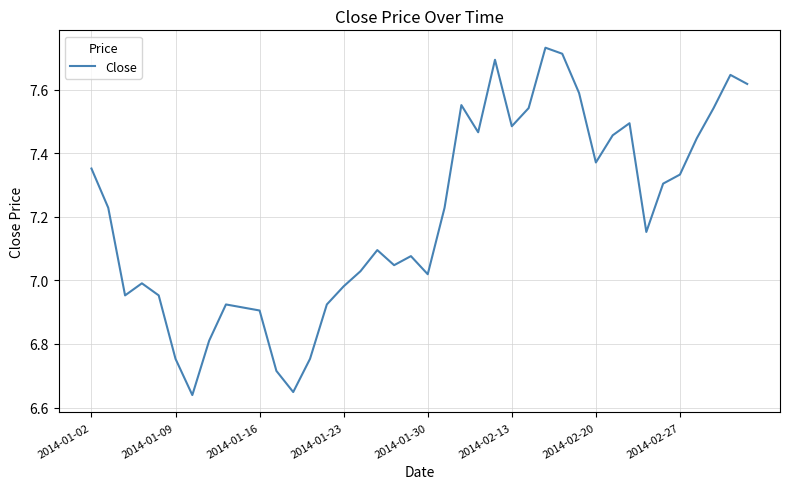

What is the difference between the maximum and minimum values?

1.1